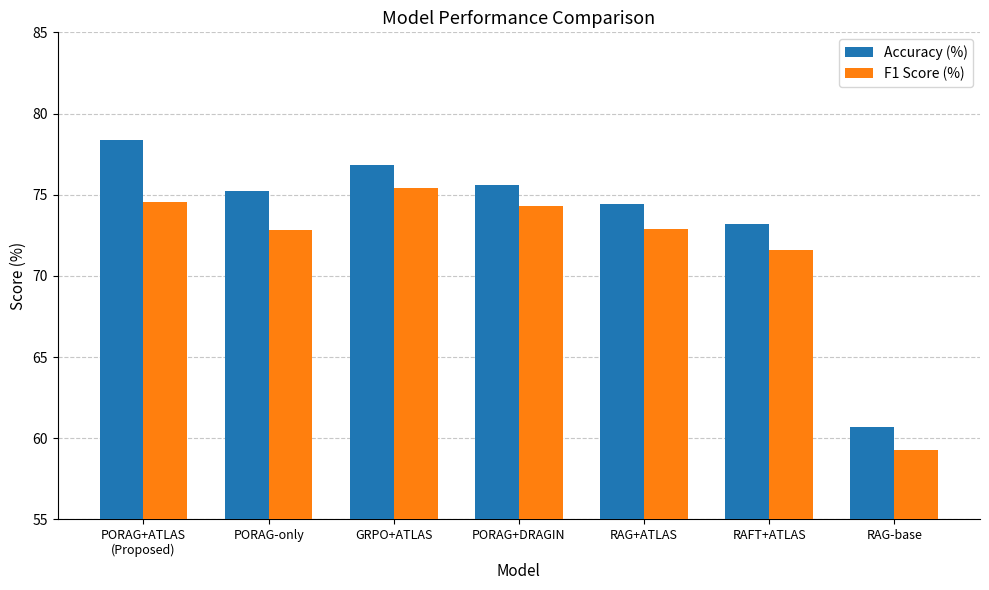

How many values in the Accuracy (%) series exceed 75?

4